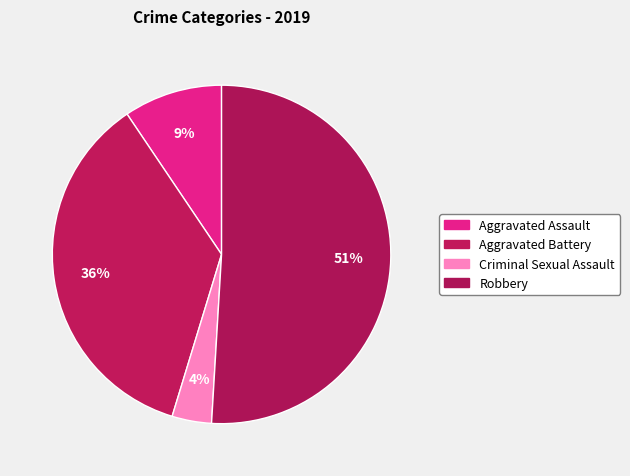

Is the sum of Criminal Sexual Assault and Robbery greater than half?

Yes